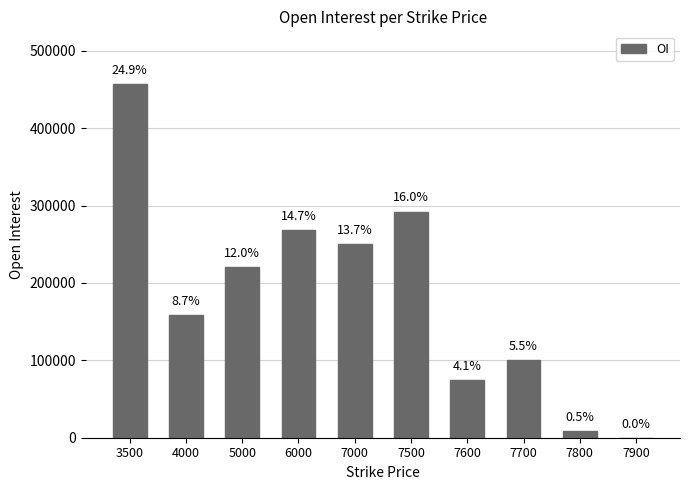

What is the value of the 5th bar from the left?

250800